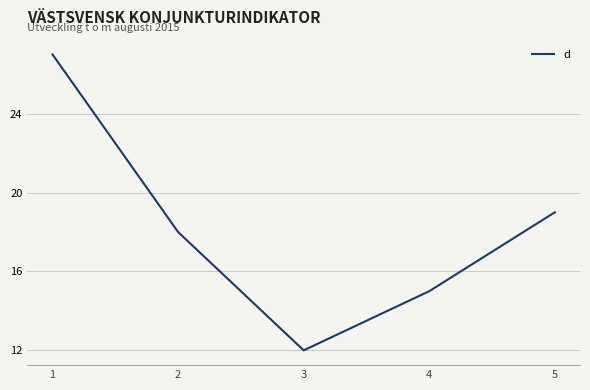

Read the value at 1, to the nearest 10.

30